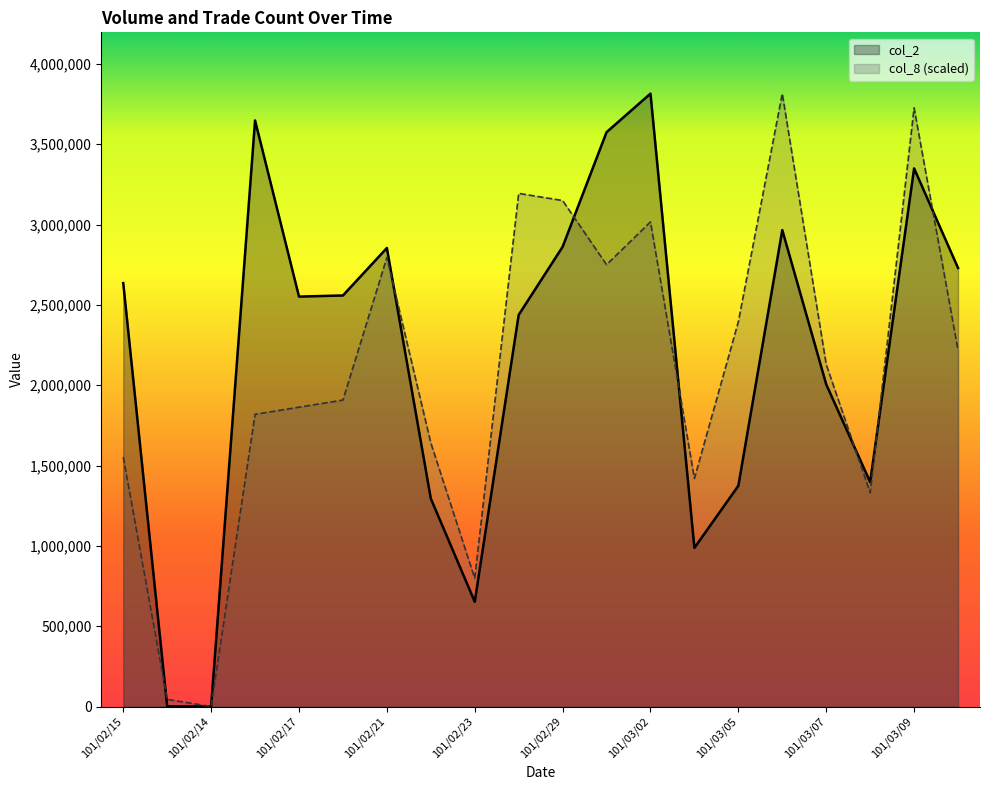

Where does the col_2 series first go above 2558670?

101/02/15